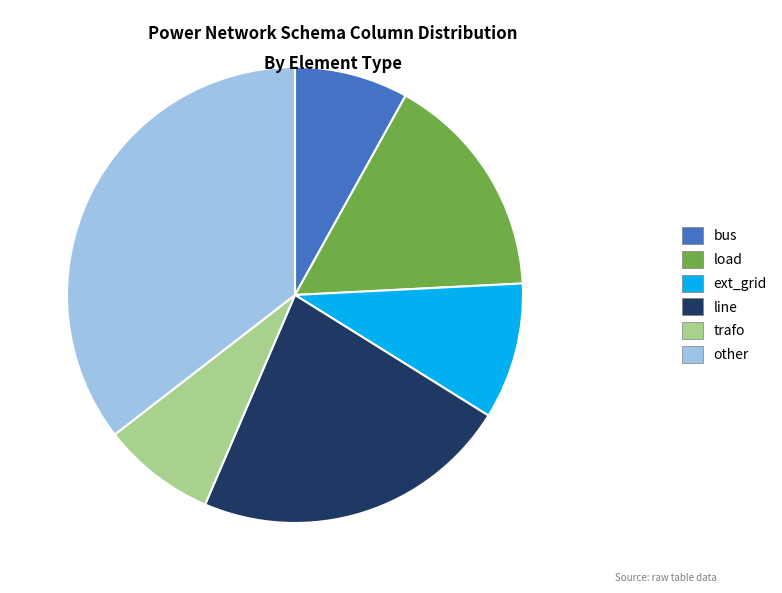

Is there any slice that represents more than half of the pie?

No